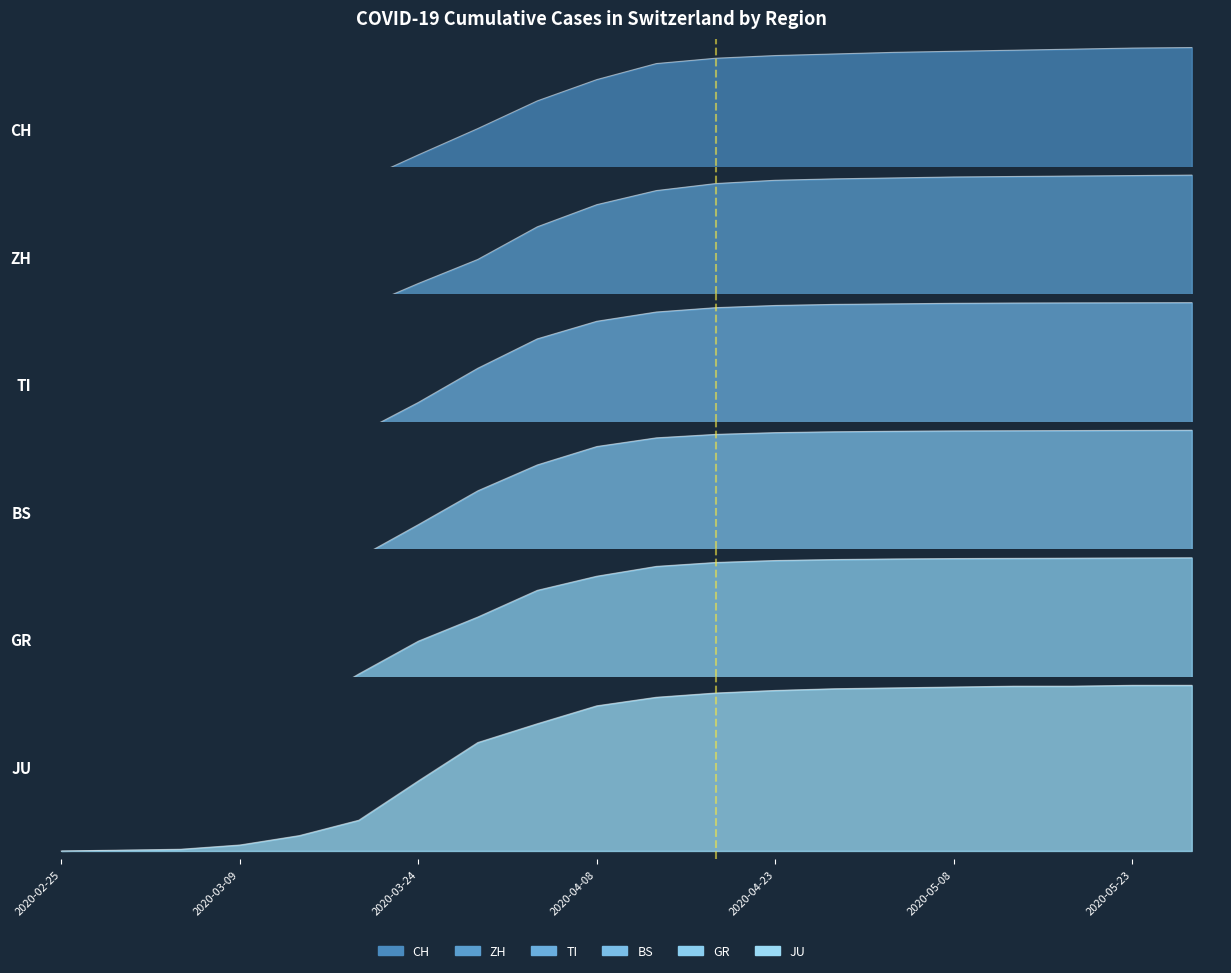

How many times do BS and GR cross each other?

2